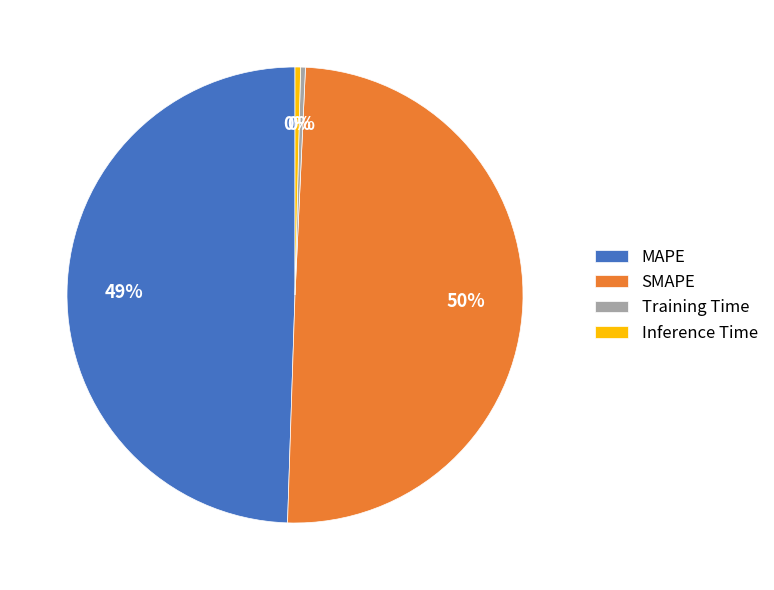

Combined, do Inference Time and Training Time account for over 50%?

No